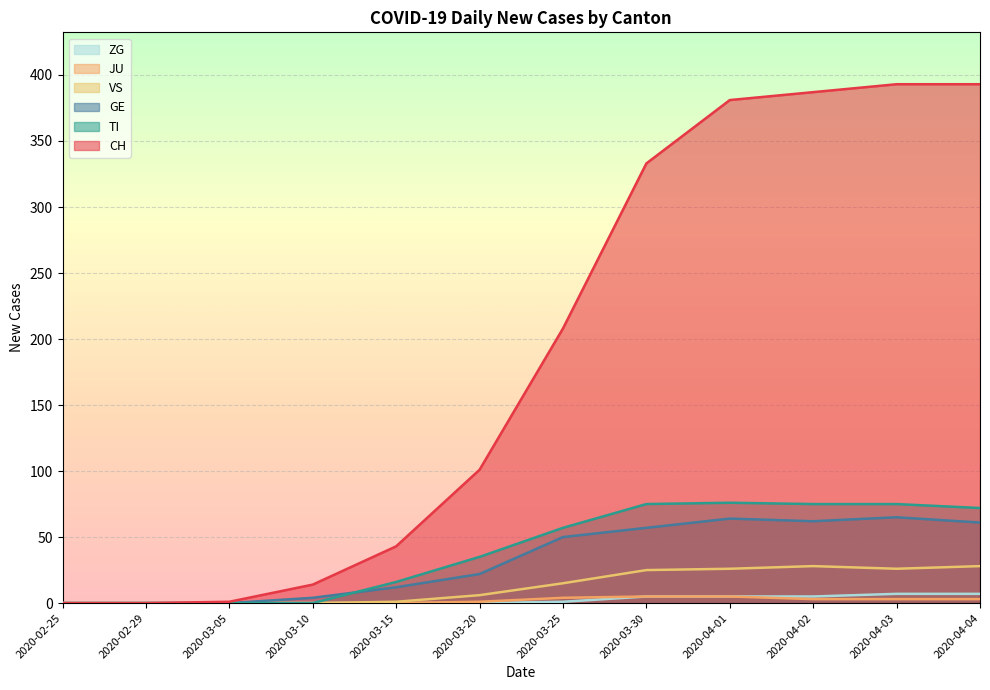

At which category is the sum across all series the highest?

2020-04-03